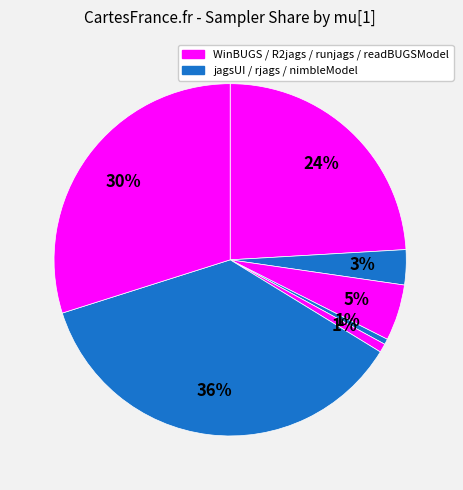

To the nearest percent, what is the difference between the largest and smallest slice percentages?

36%